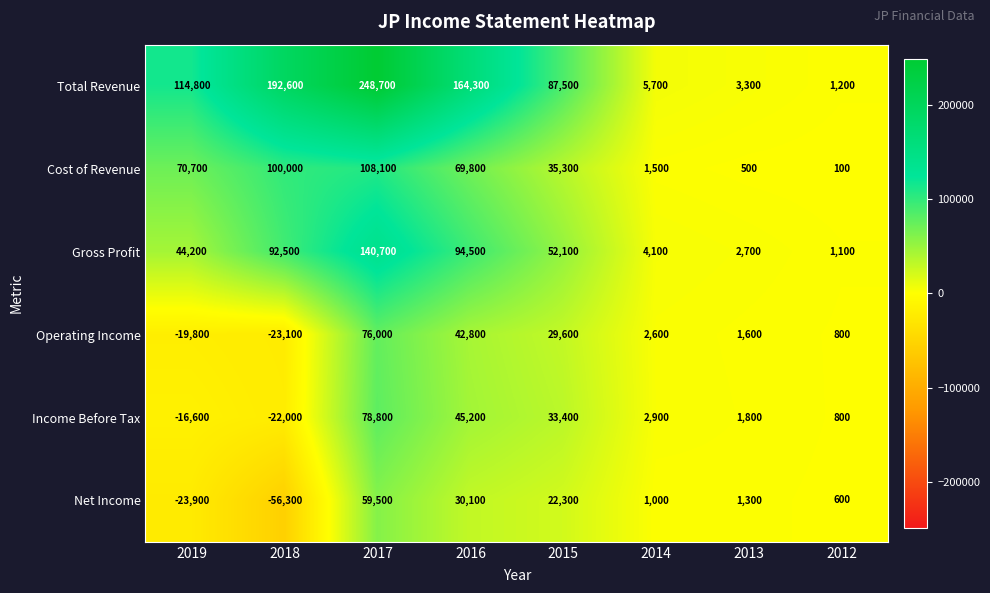

Which category has the highest value across all series?

2017